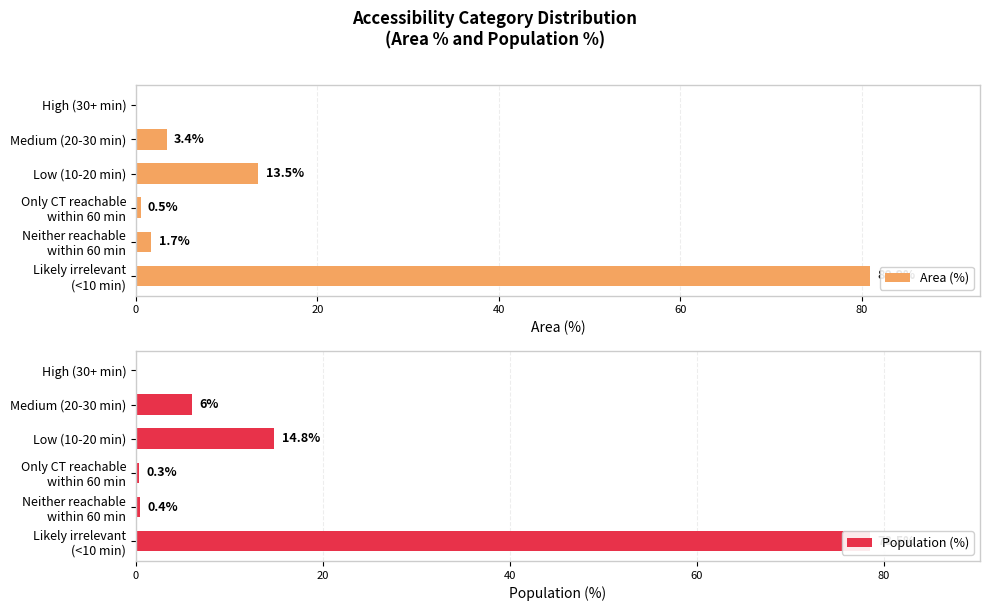

The Area (%) series shows 3.4 at Medium (20-30 min). True or false?

True